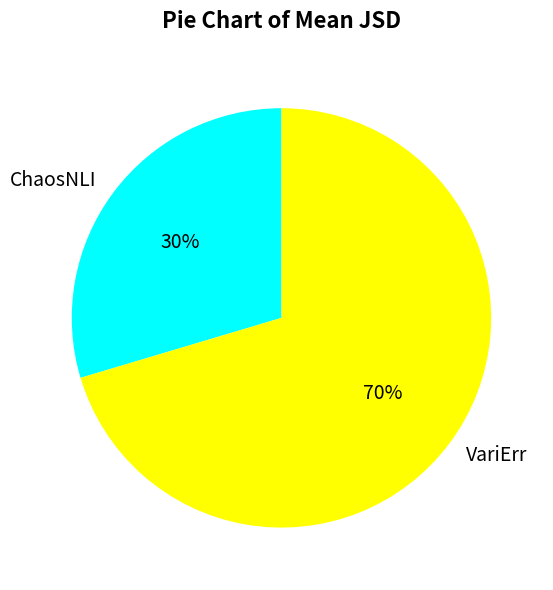

Which category has the biggest portion of the pie?

VariErr